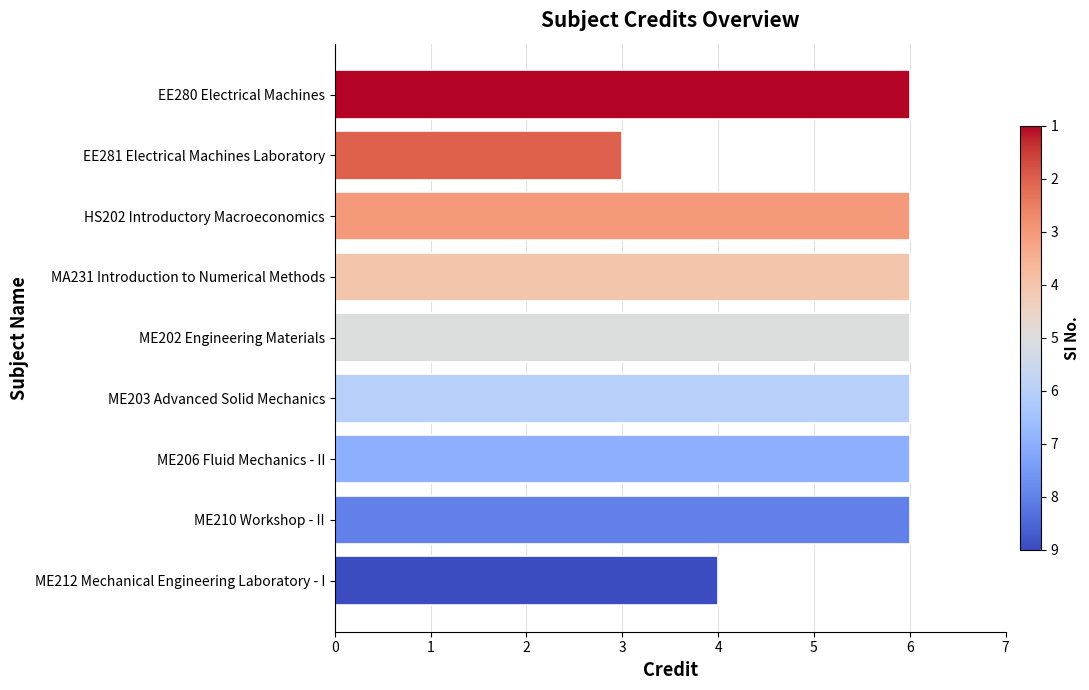

What is the difference between the second highest and second lowest values?

2